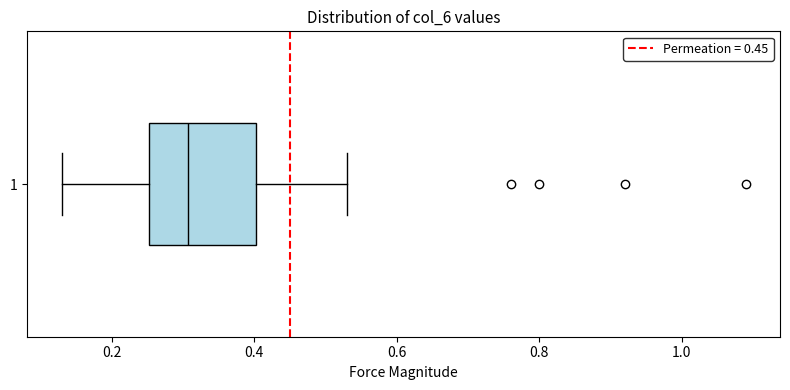

Where does the right whisker of the box at y = 1 end on the x-axis? The values are not printed on the chart, so give them approximately, as read against the axis.

0.54